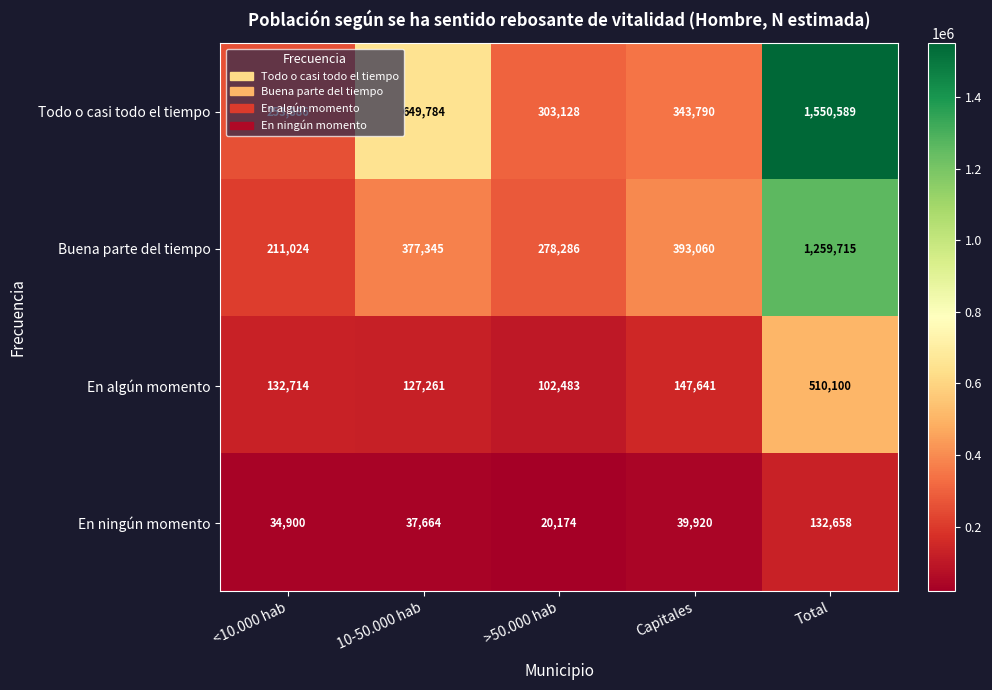

What is the difference between the maximum and minimum values in the En ningún momento series?

112484